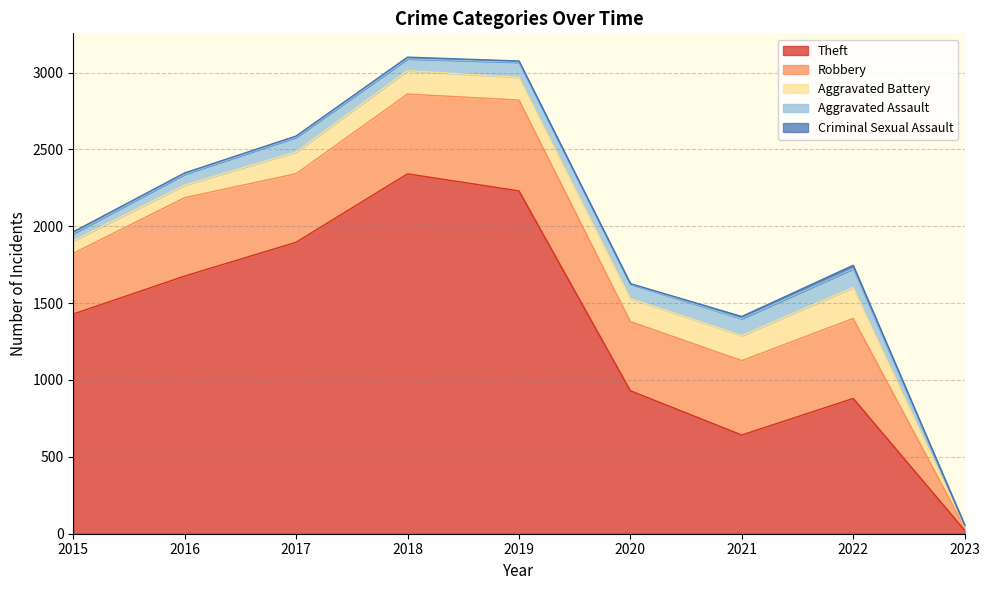

What is the maximum value shown in the chart?

2341